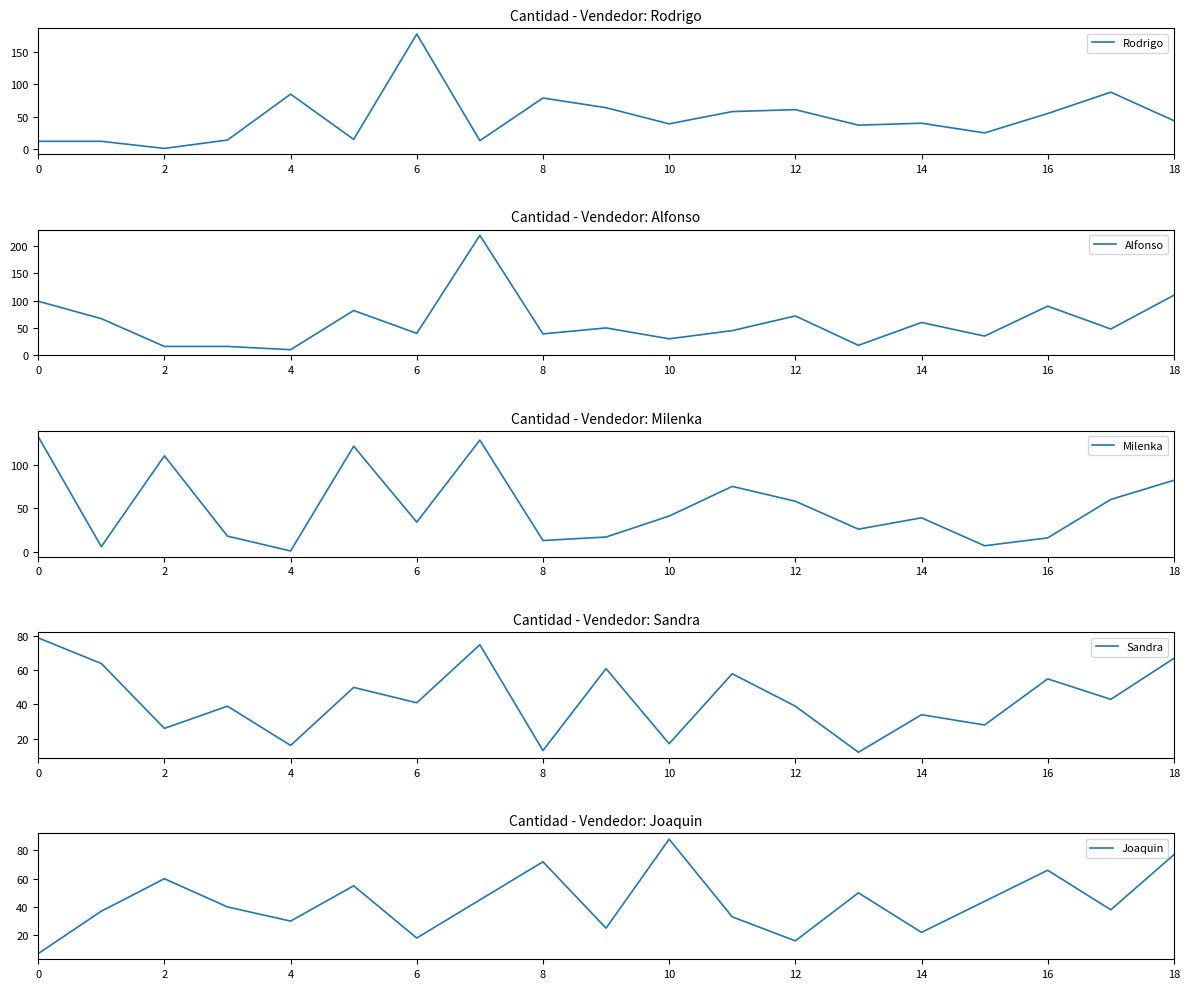

What are all the series names shown in the legend?

Rodrigo, Alfonso, Milenka, Sandra, Joaquin